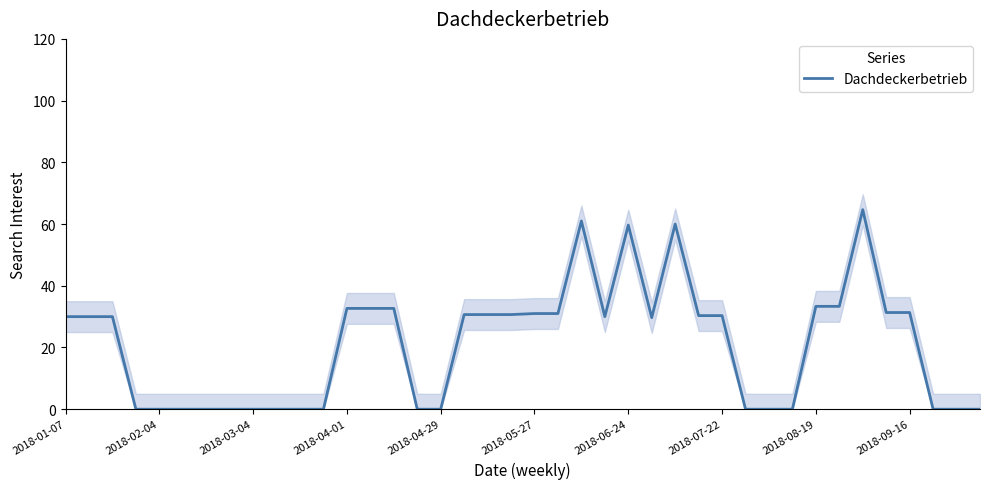

How many values are below 30?

18